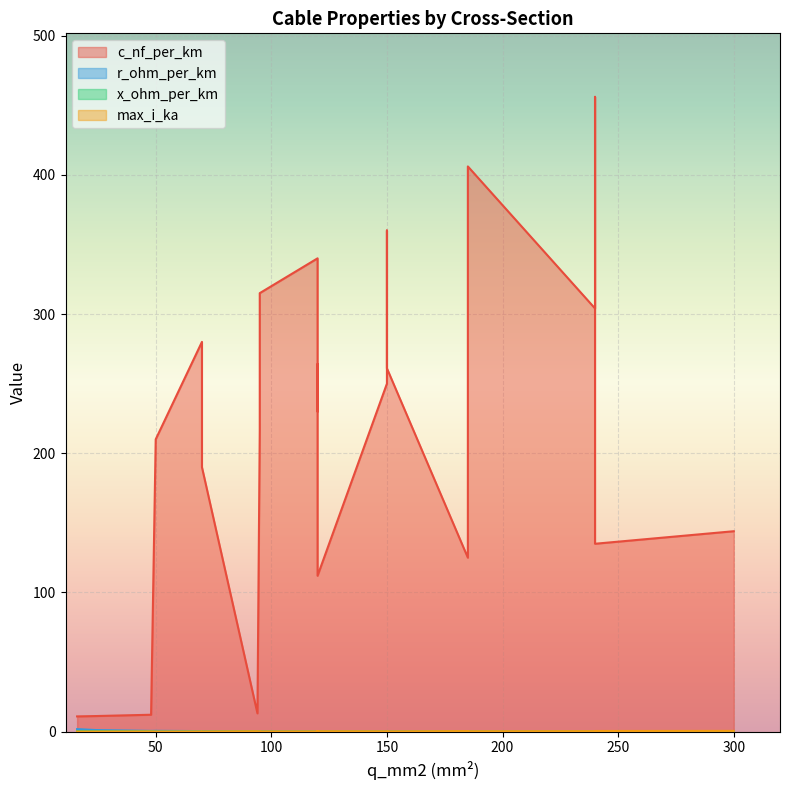

Between 70 and 24, which series saw the biggest shift?

c_nf_per_km